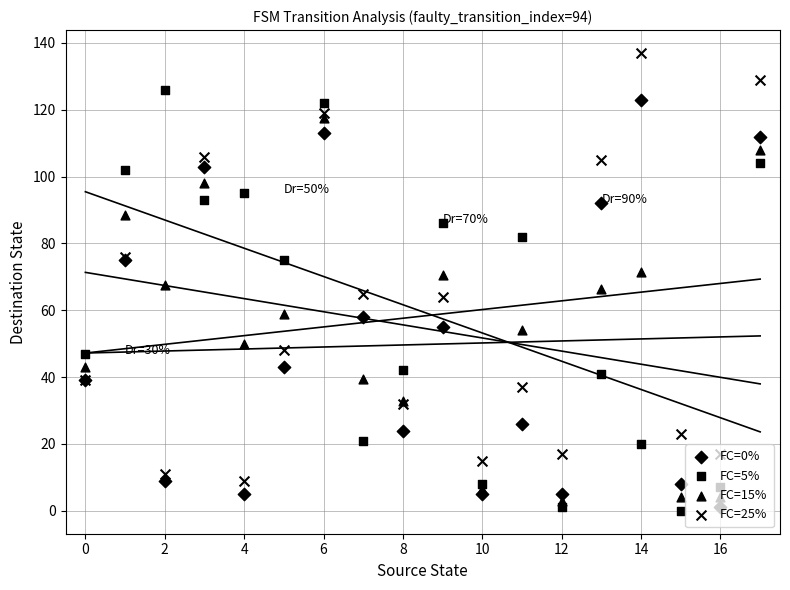

Which series has the largest total across all categories?

FC=5%